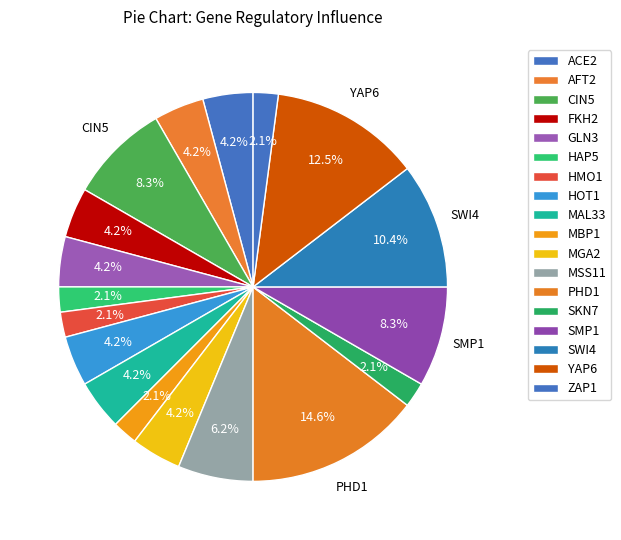

How many slices are in this pie chart?

18